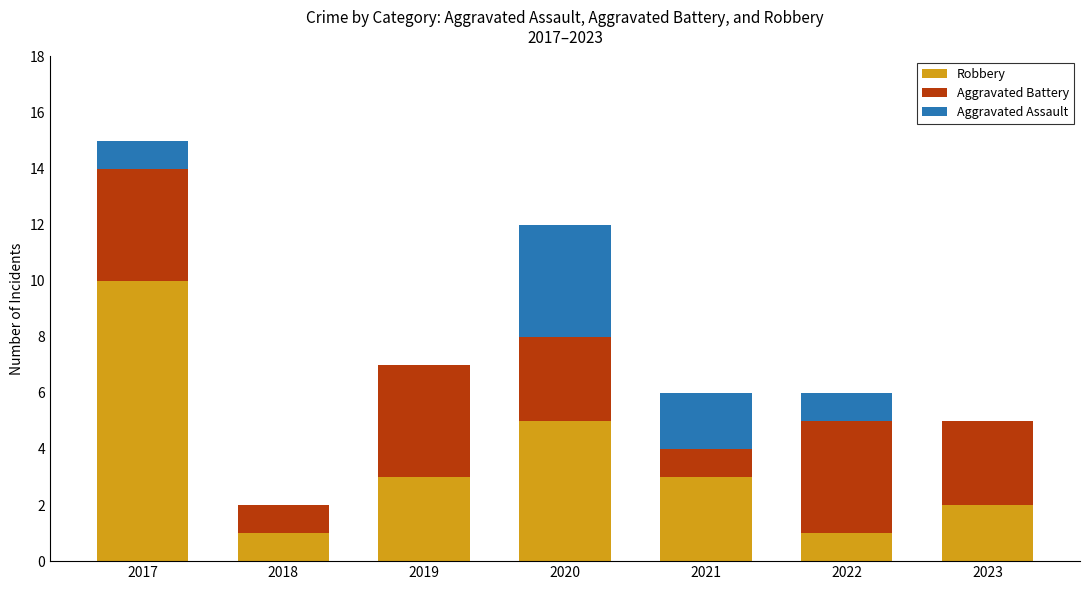

The value of Robbery at 2018 is 1. True or false?

True